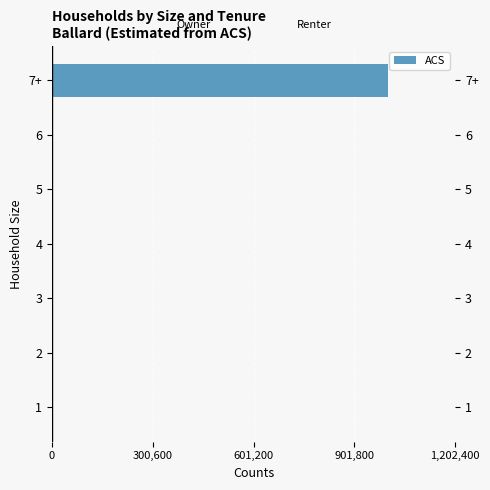

At which label does the data first exceed 200?

6